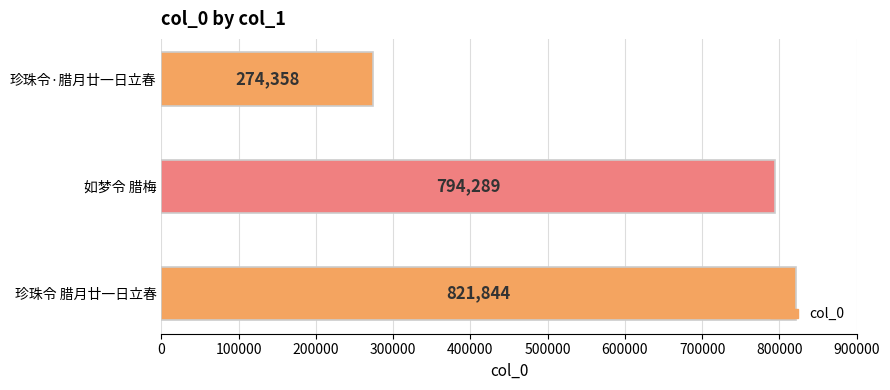

Rank the categories by value from highest to lowest.

珍珠令 腊月廿一日立春, 如梦令 腊梅, 珍珠令·腊月廿一日立春